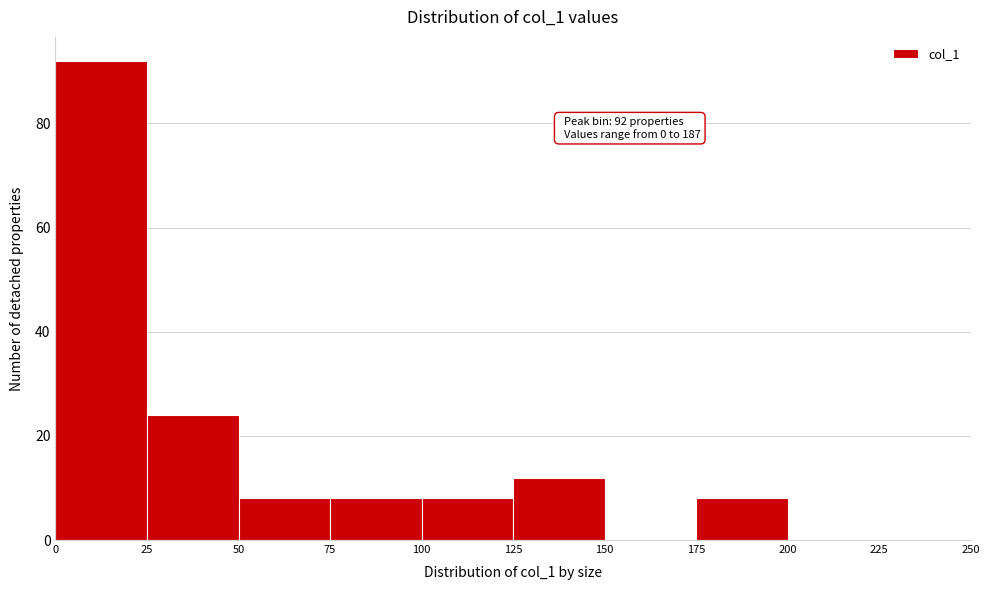

Over which range of the x-axis is the bar tallest?

0 to 25